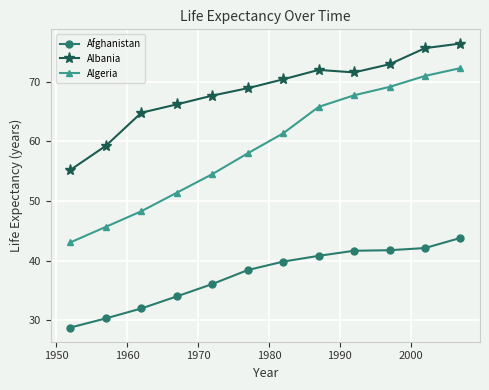

List the series in order of their peak value, lowest first.

Afghanistan, Algeria, Albania